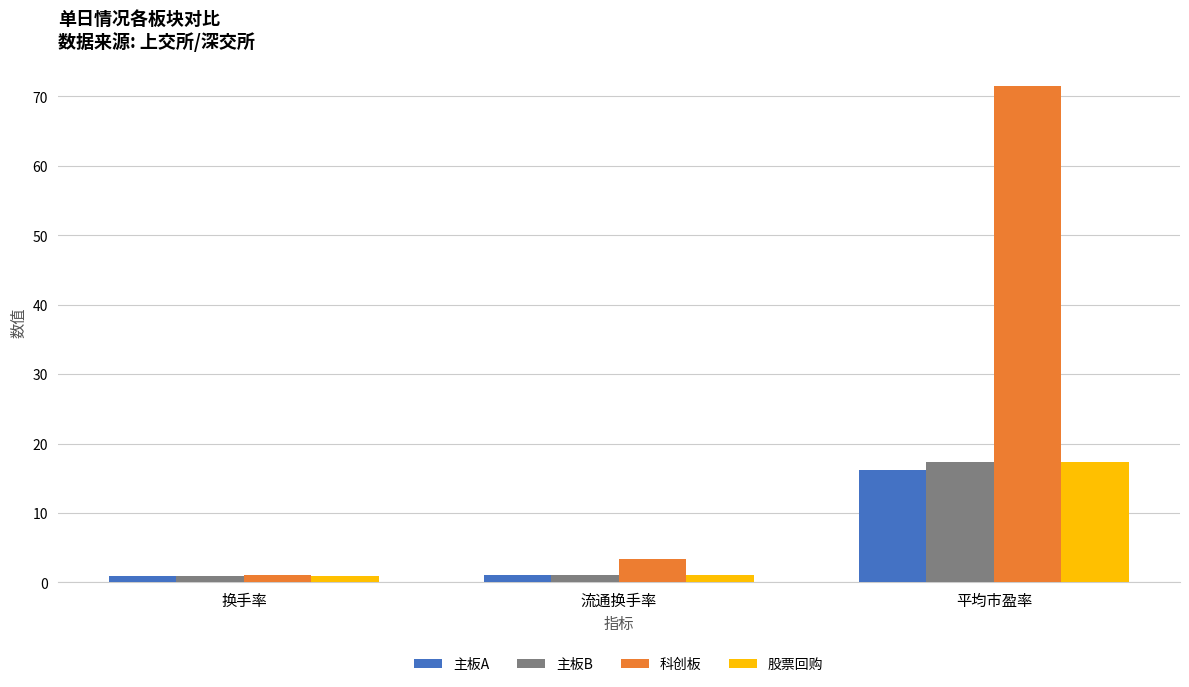

The value of 股票回购 at 平均市盈率 is 11.2. True or false?

False